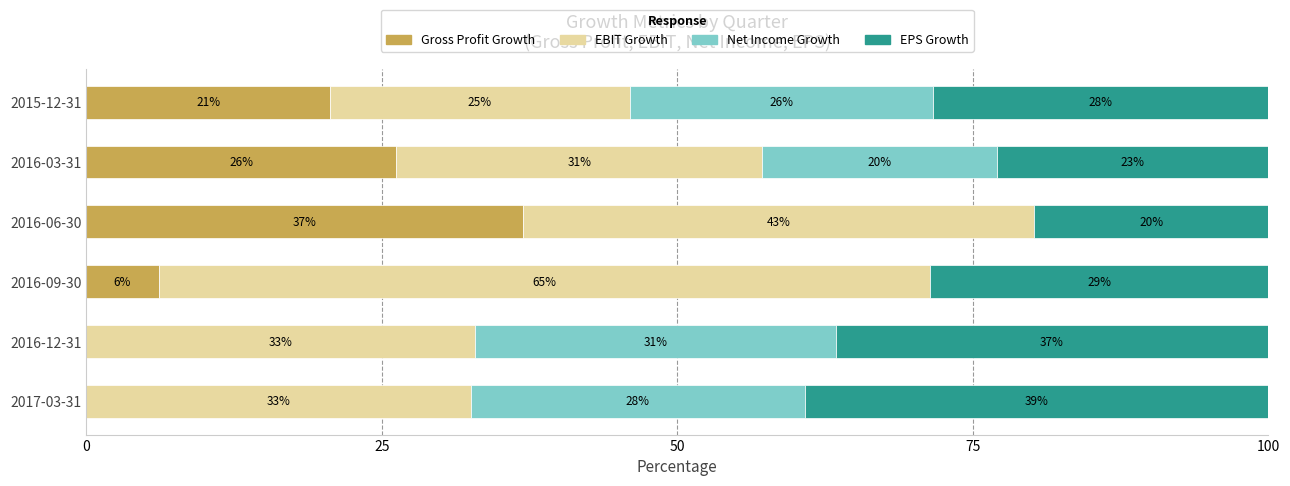

What are all the series names shown in the legend?

Gross Profit Growth, EBIT Growth, Net Income Growth, EPS Growth